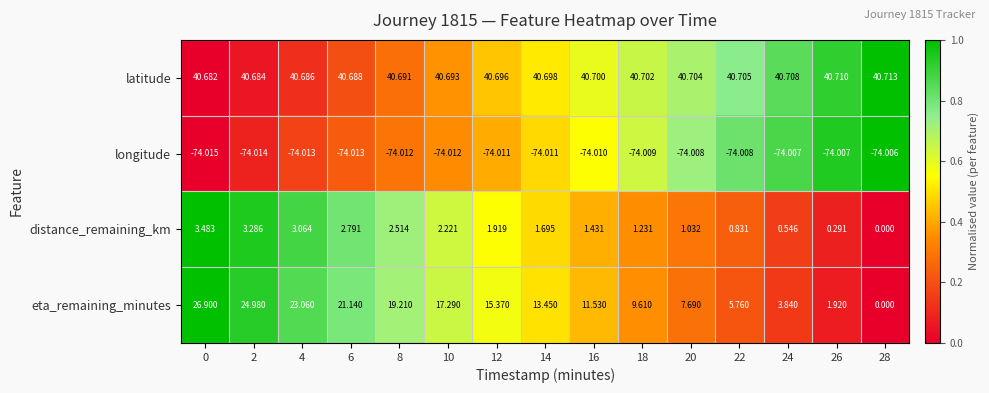

What is the maximum value shown in the chart?

40.7